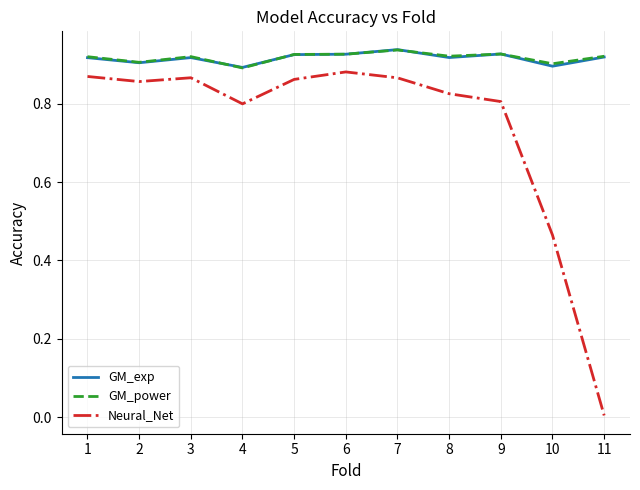

How many lines are shown in the chart?

3